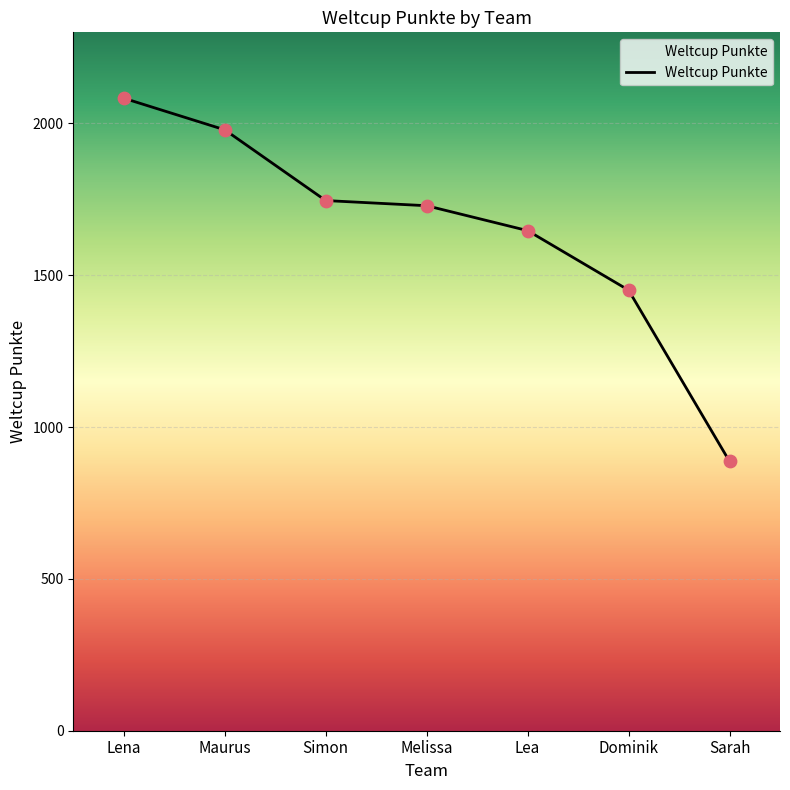

What is the change in value from Melissa to Lea?

-82